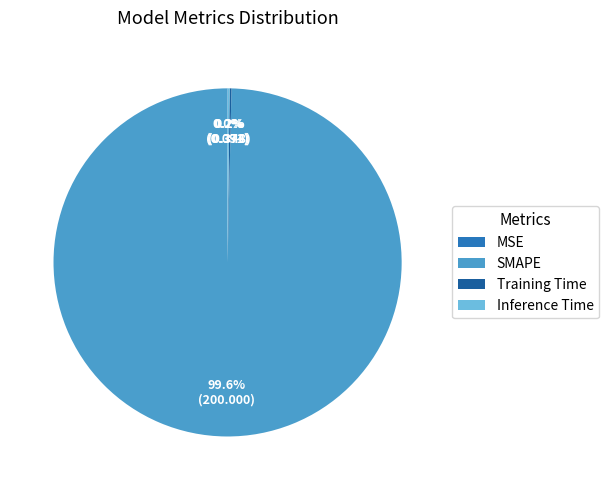

Which slice represents more than half of the pie?

SMAPE